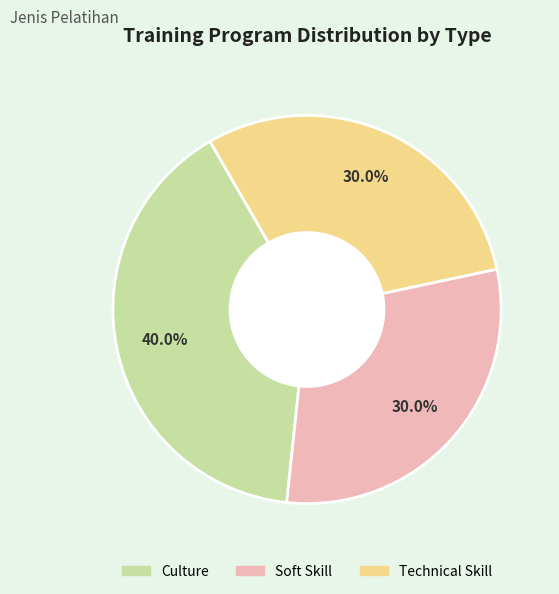

What is the ratio of the value at Soft Skill to the value at Culture?

0.8